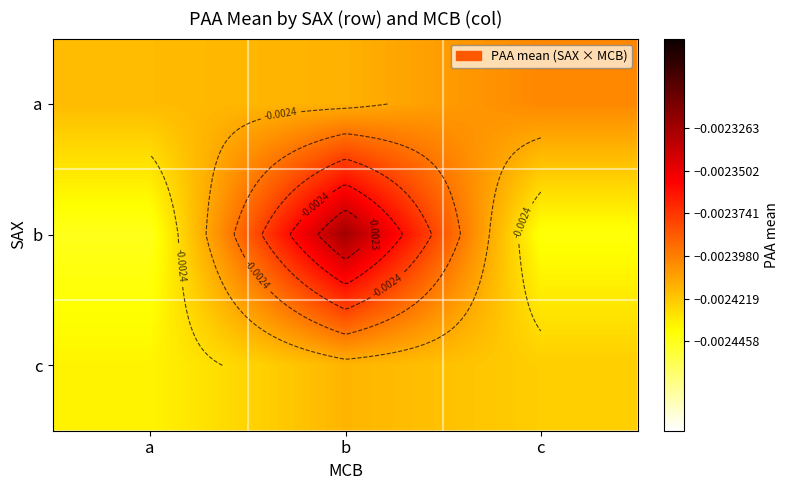

The c series shows -0.0 at b. True or false?

False